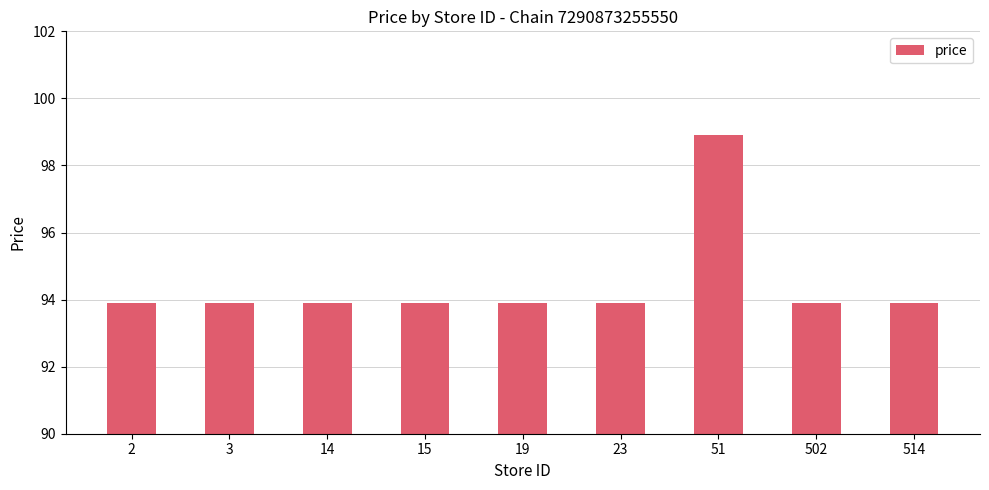

Reading left to right, what are all the values shown in this chart?

2=93.9	3=93.9	14=93.9	15=93.9	19=93.9	23=93.9	51=98.9	502=93.9	514=93.9